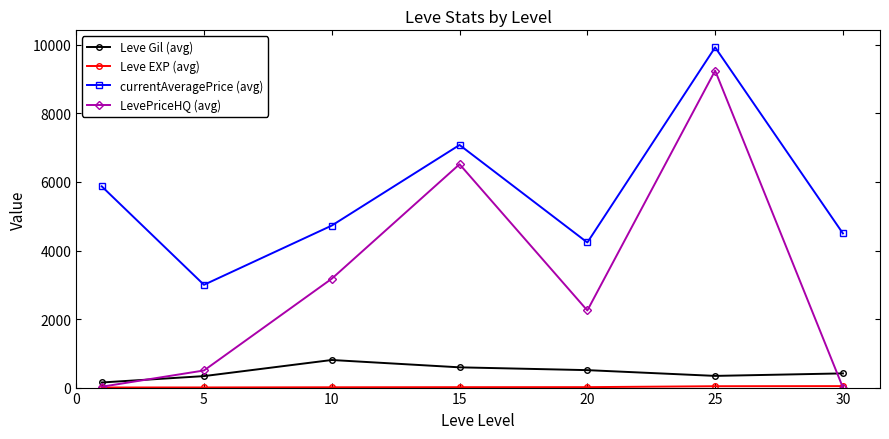

What is the sum of all LevePriceHQ (avg) values?

21719